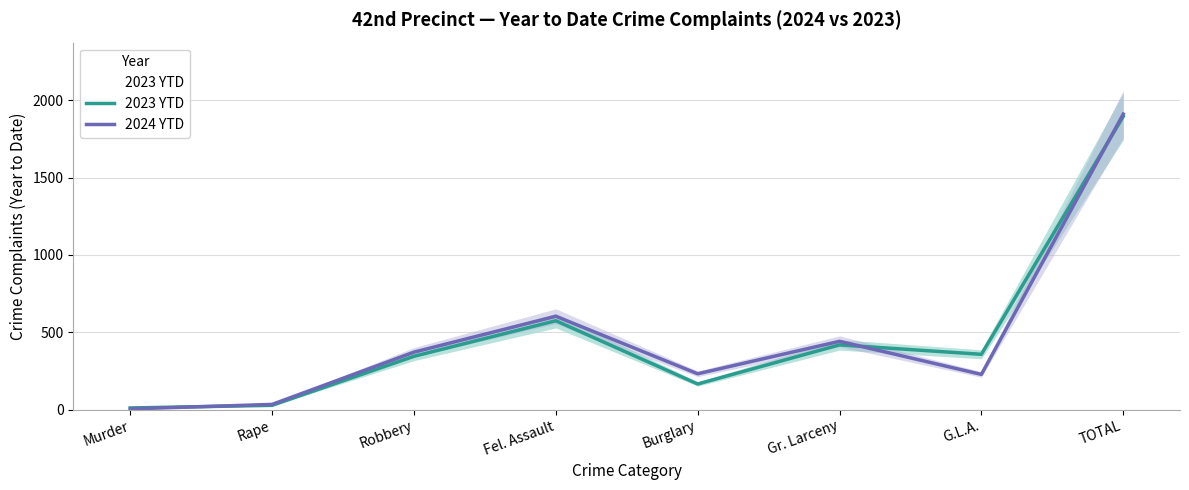

What is the maximum value shown in the chart?

1910